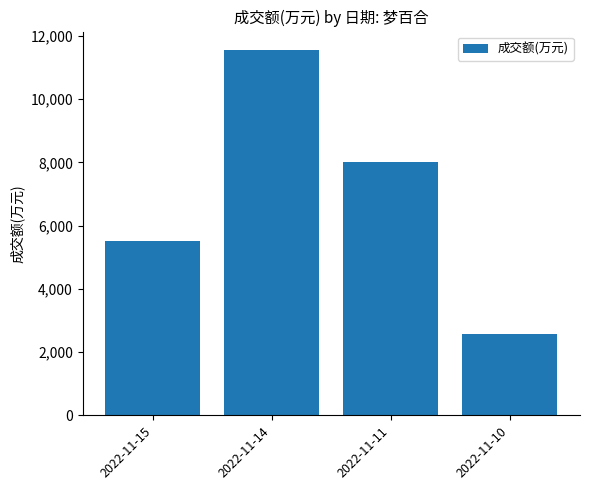

Is it true that the value at 2022-11-15 is 5500?

True